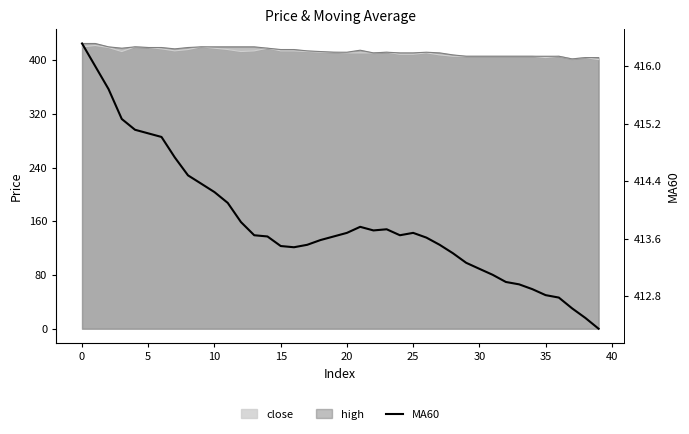

What is the greatest value displayed?

416.3